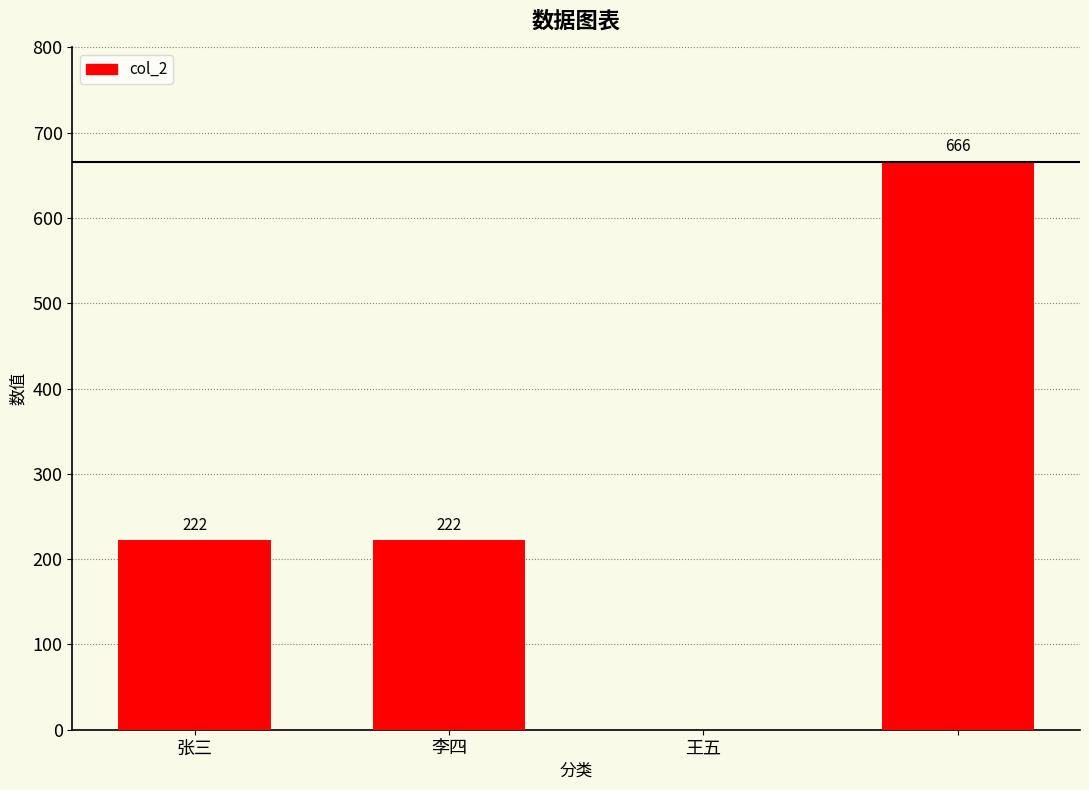

What is the maximum value shown in the chart?

666